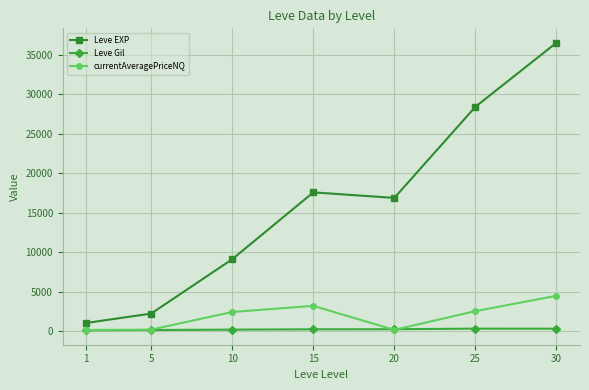

At which label does currentAveragePriceNQ reach its peak?

30